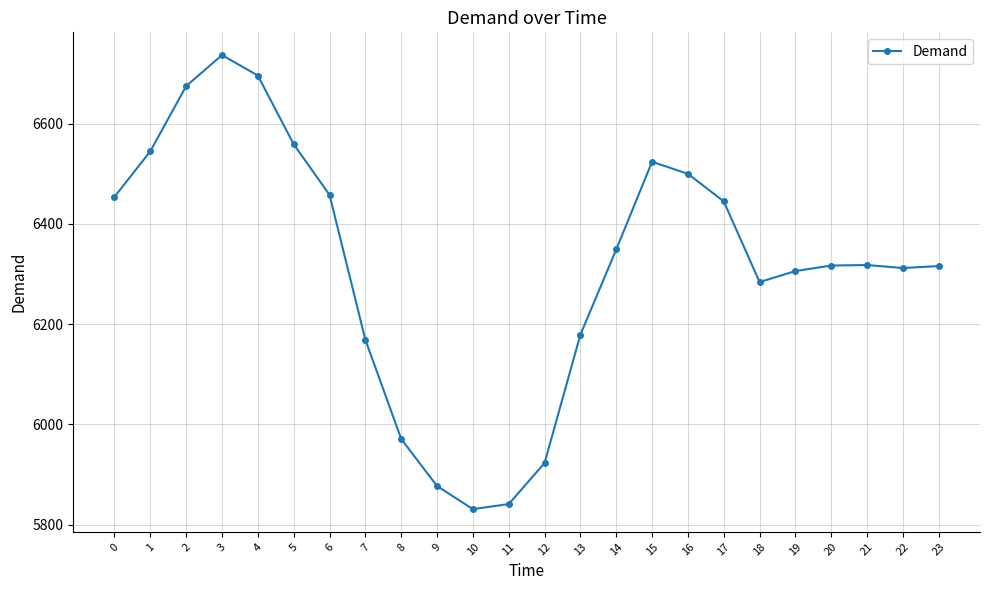

What is the difference between the values at 9 and 11?

36